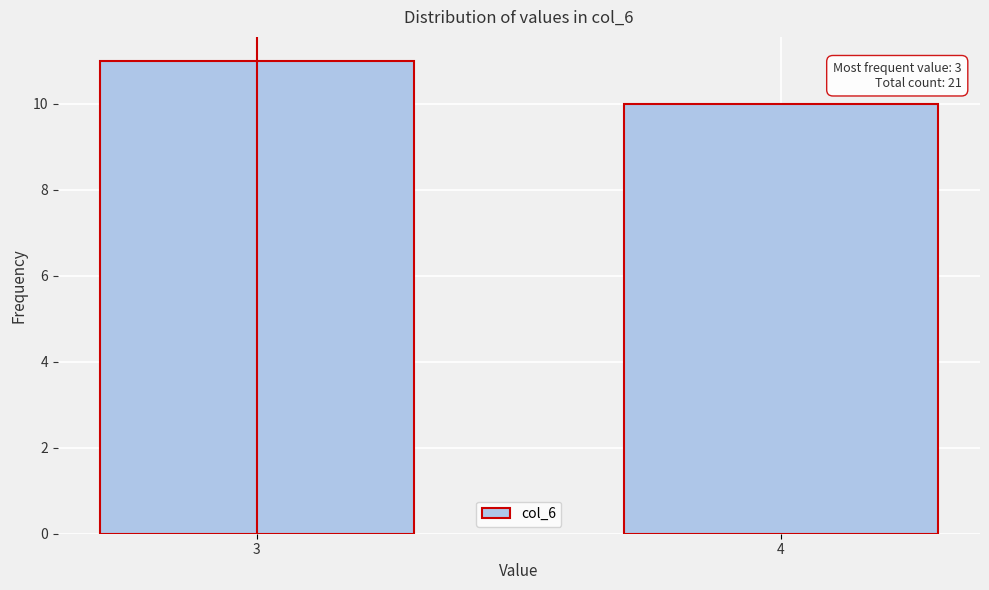

Reading left to right, transcribe all the data shown in this chart.

3=11	4=10